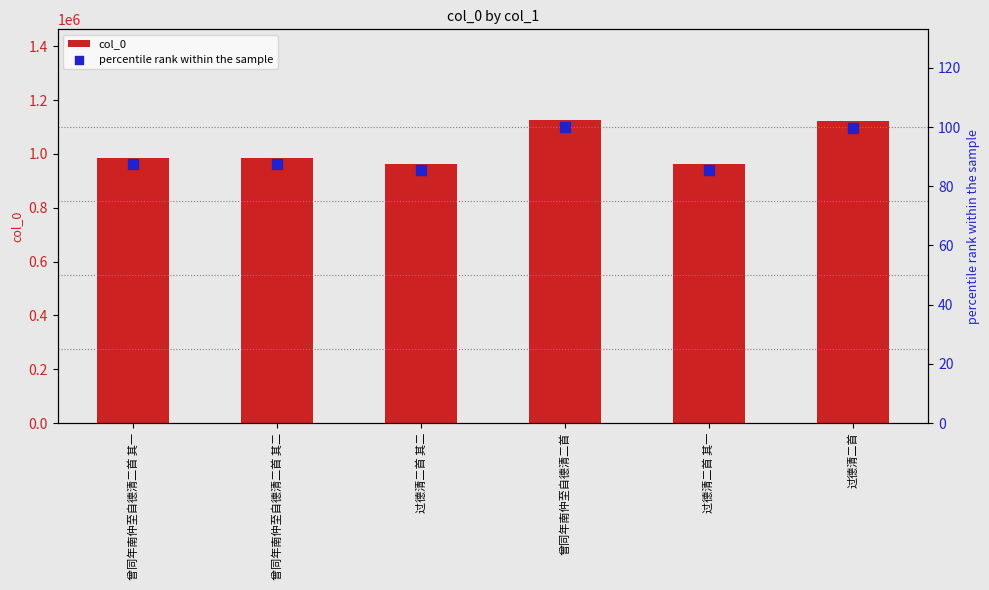

Which series contains the highest Y value?

col_0